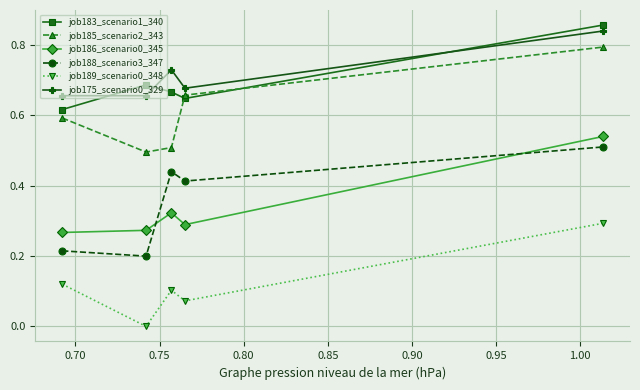

True or false: job188_scenario3_347 and job189_scenario0_348 intersect in this chart.

False